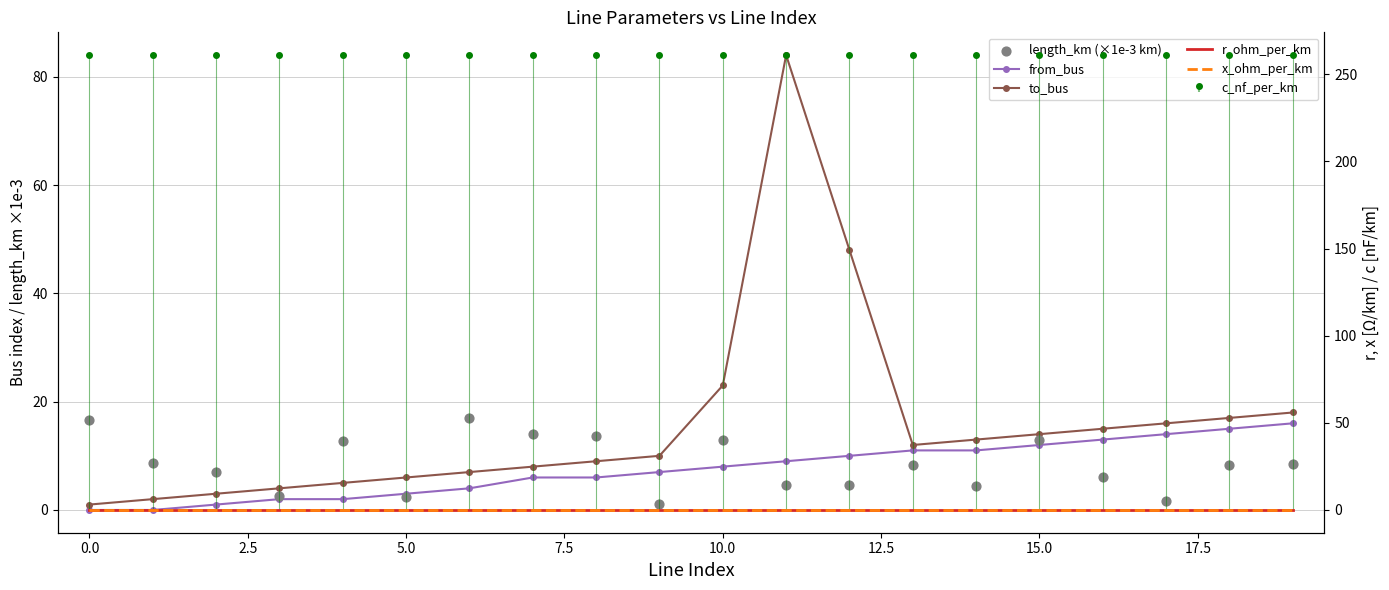

Which series contains the lowest Y value?

from_bus